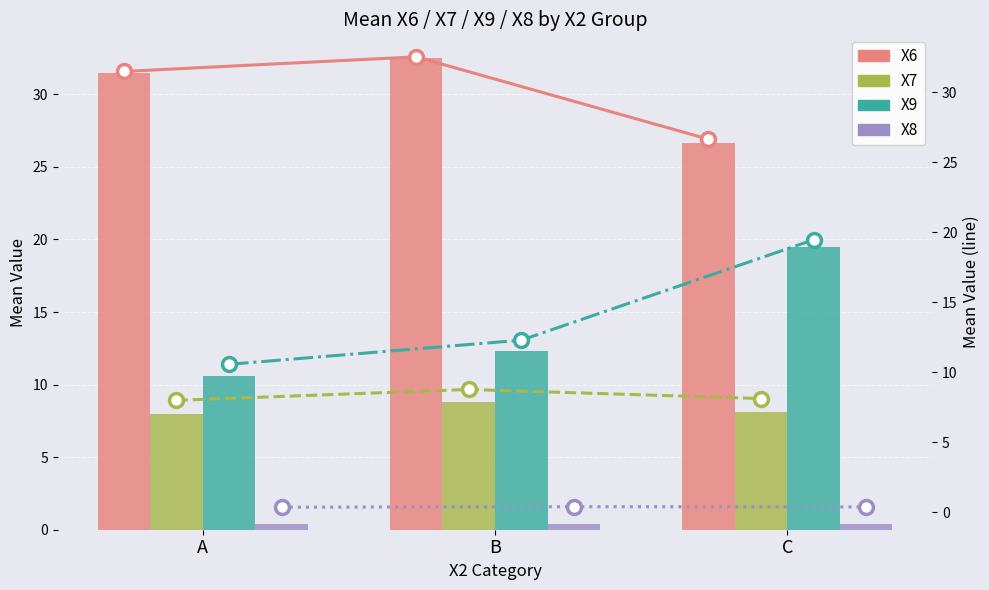

True or false: X6 has a value of 26.6 at C.

True